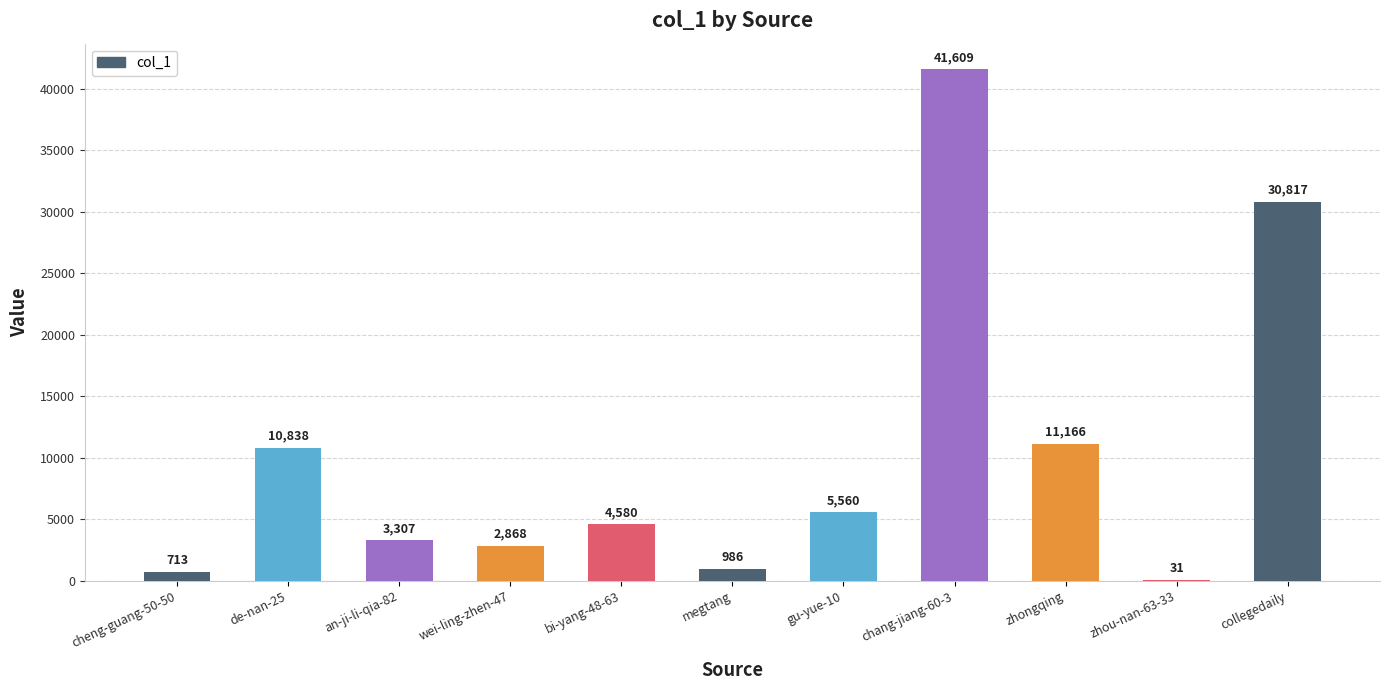

What is the average value?

10225